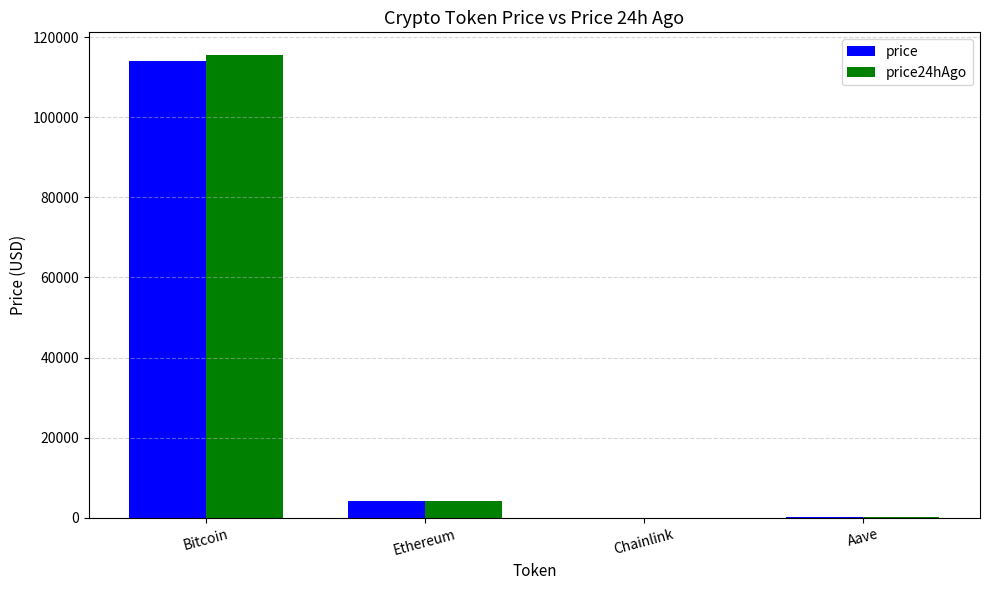

At which category is the sum across all series the highest?

Bitcoin